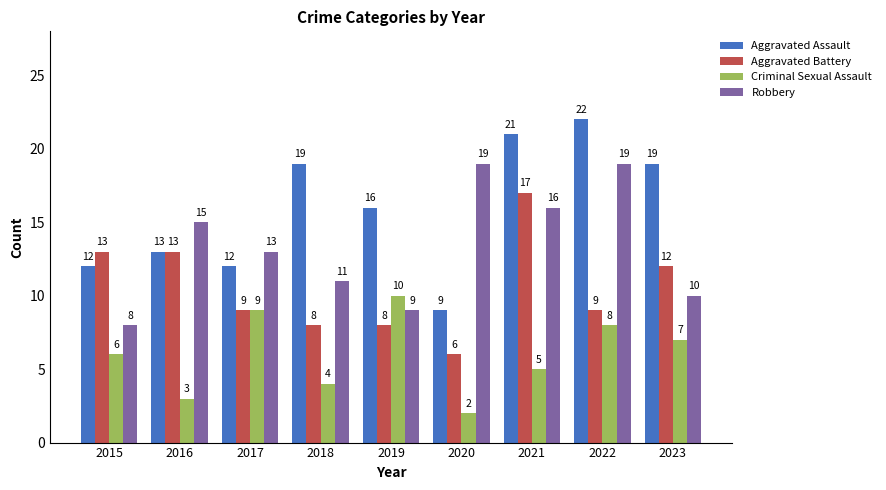

What is the minimum value for Aggravated Assault?

9